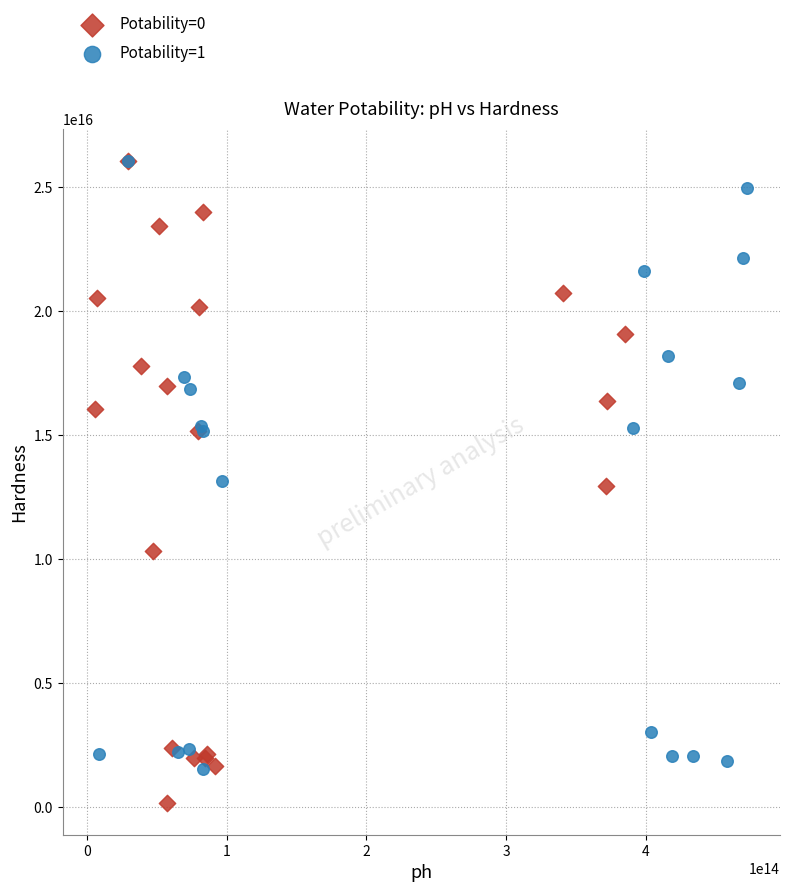

Which series contains the lowest Y value?

Potability=0